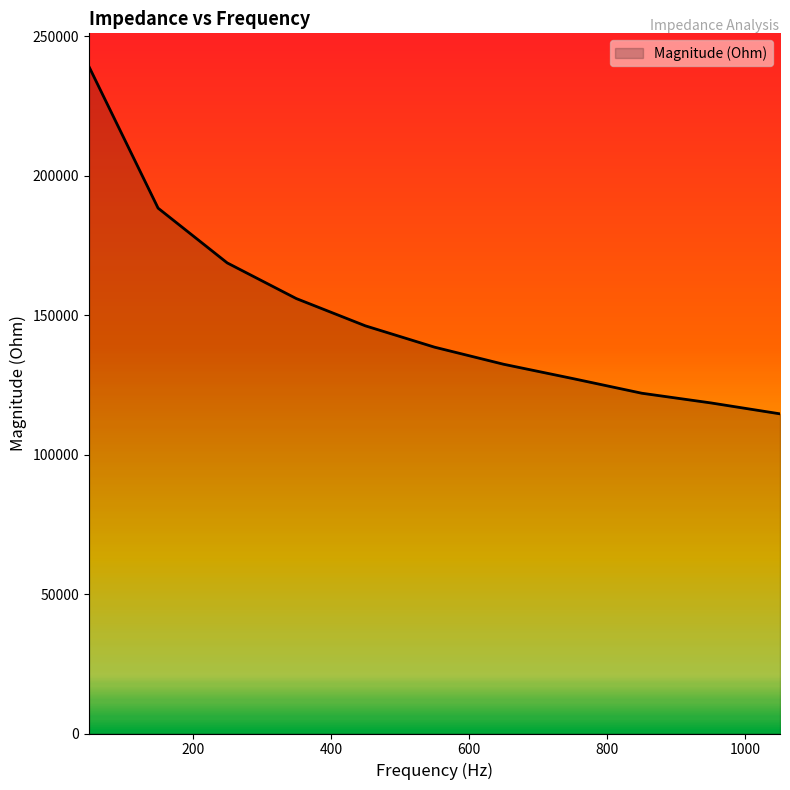

What is the difference between the maximum and minimum values?

124516.4